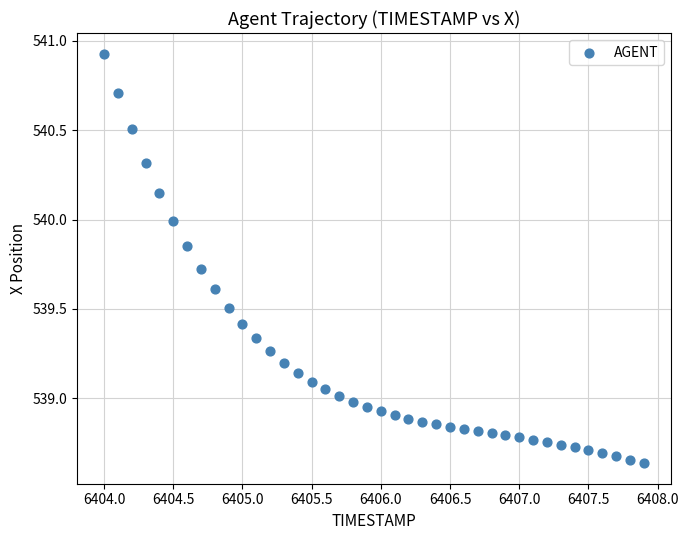

What is the range of Y values (max minus min)?

2.3